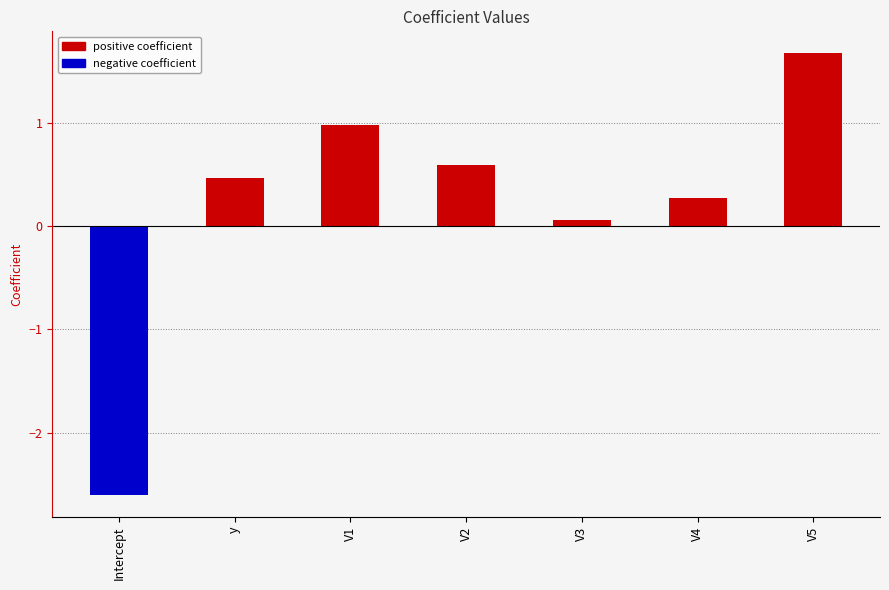

Reading right to left, list all the values displayed in this chart.

1.7	0.3	0.1	0.6	1.0	0.5	-2.6